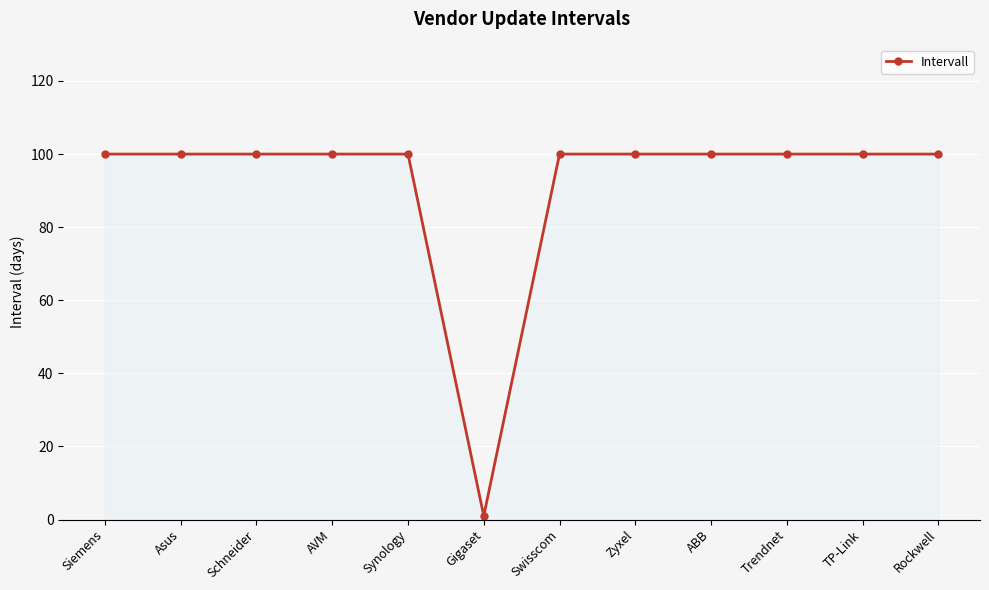

Does the chart have visible grid lines?

Yes